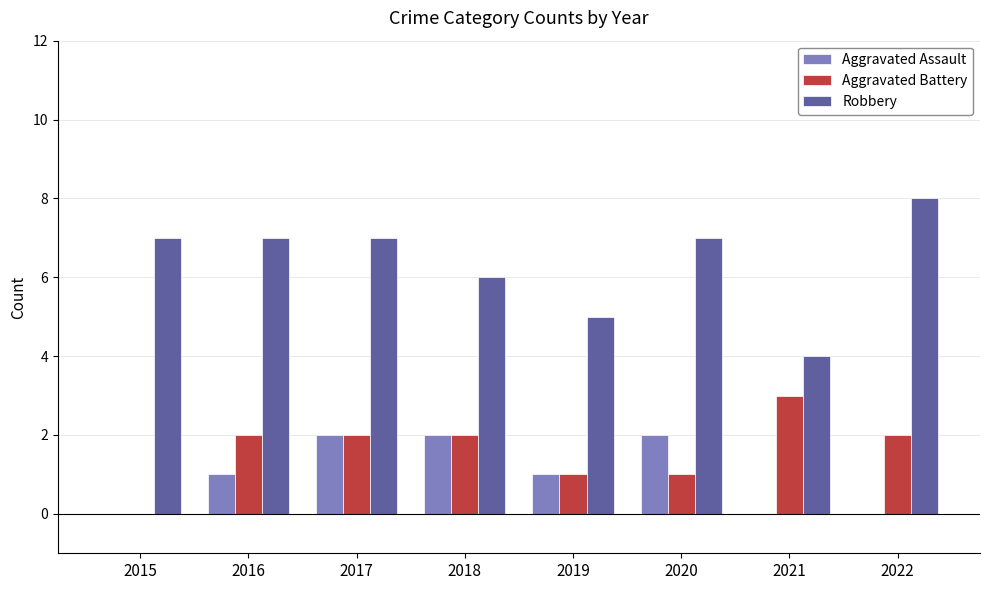

What is the maximum value for Aggravated Battery?

3